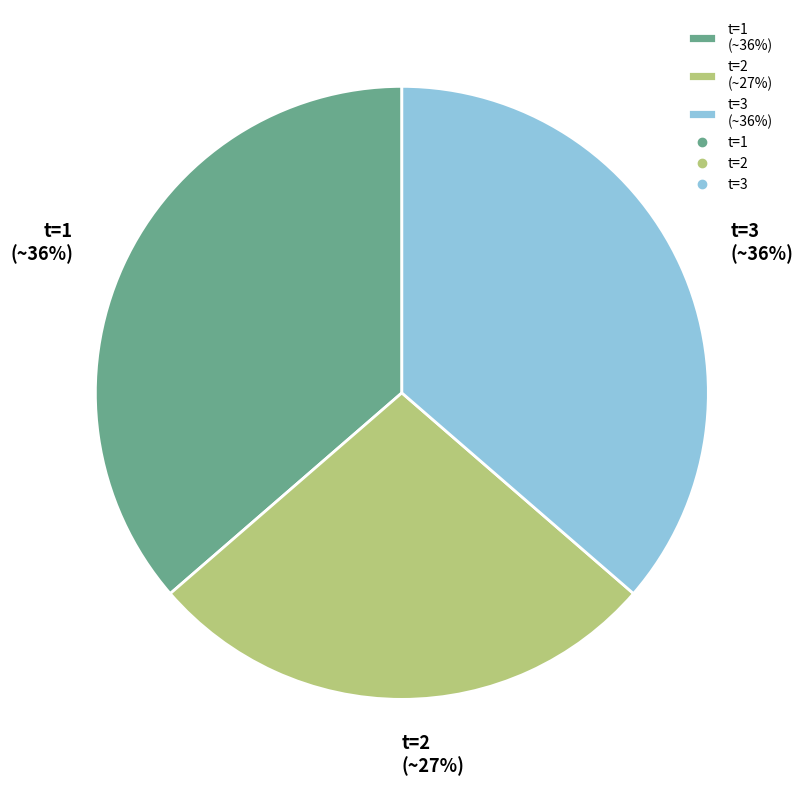

Is there any slice that represents more than half of the pie?

No